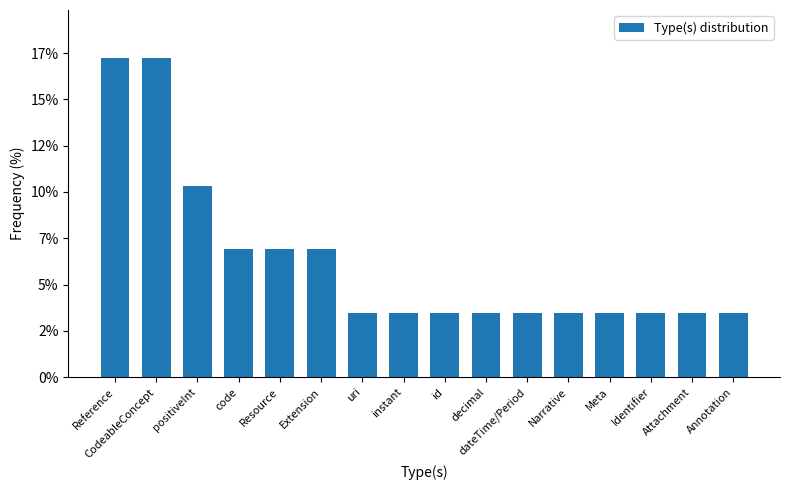

Does the chart contain any negative values?

No